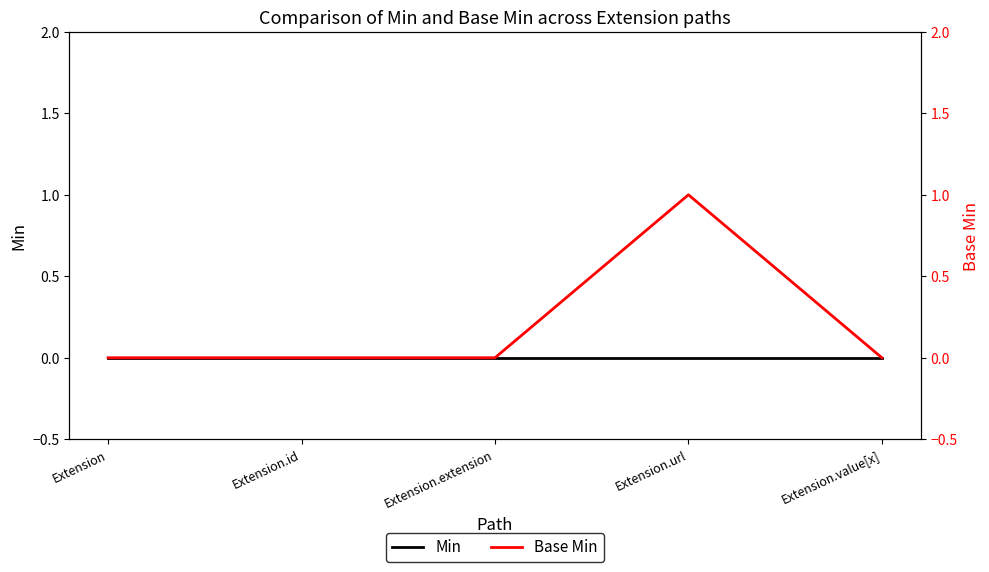

True or false: Base Min has a value of 1 at Extension.id.

False